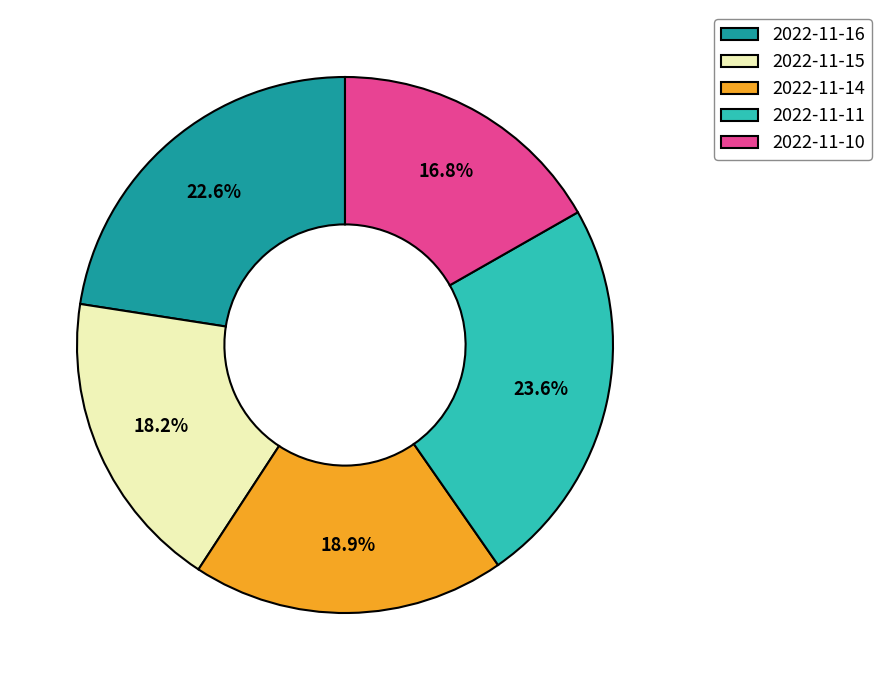

How many slices are in this pie chart?

5